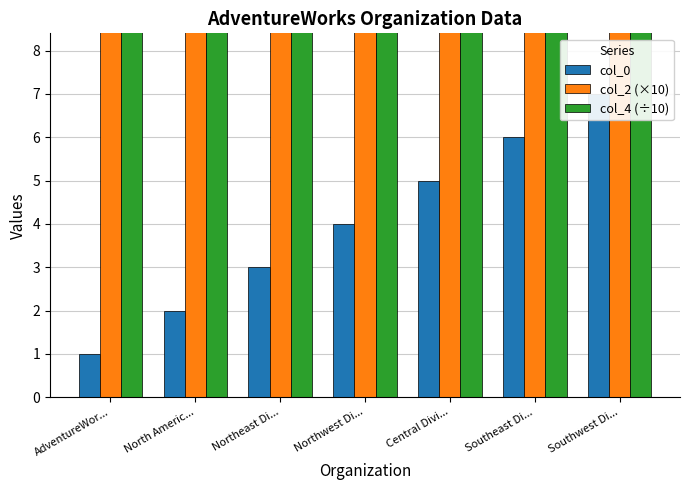

Reading left to right, list all the values displayed in this chart.

col_0: 1	2	3	4	5	6	7
col_2 (×10): 10	10	10	10	10	10	10
col_4 (÷10): 10	10	10	10	10	10	10